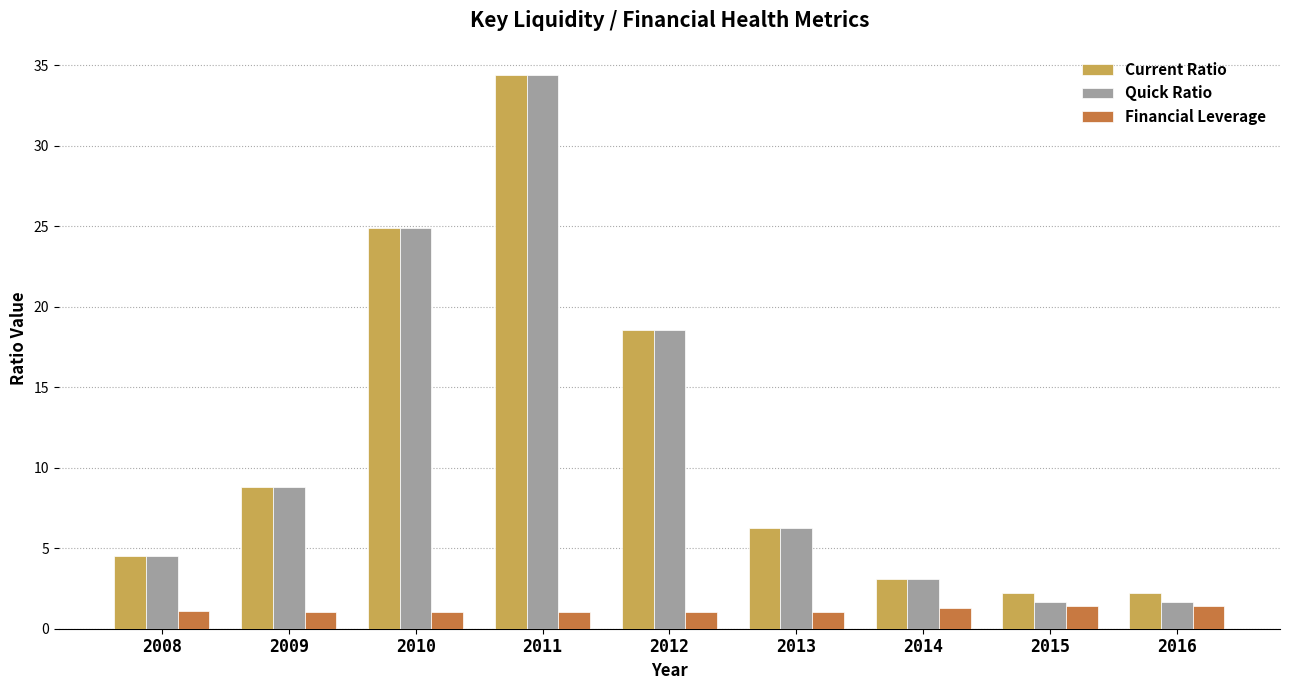

How many bars are there in each group?

3